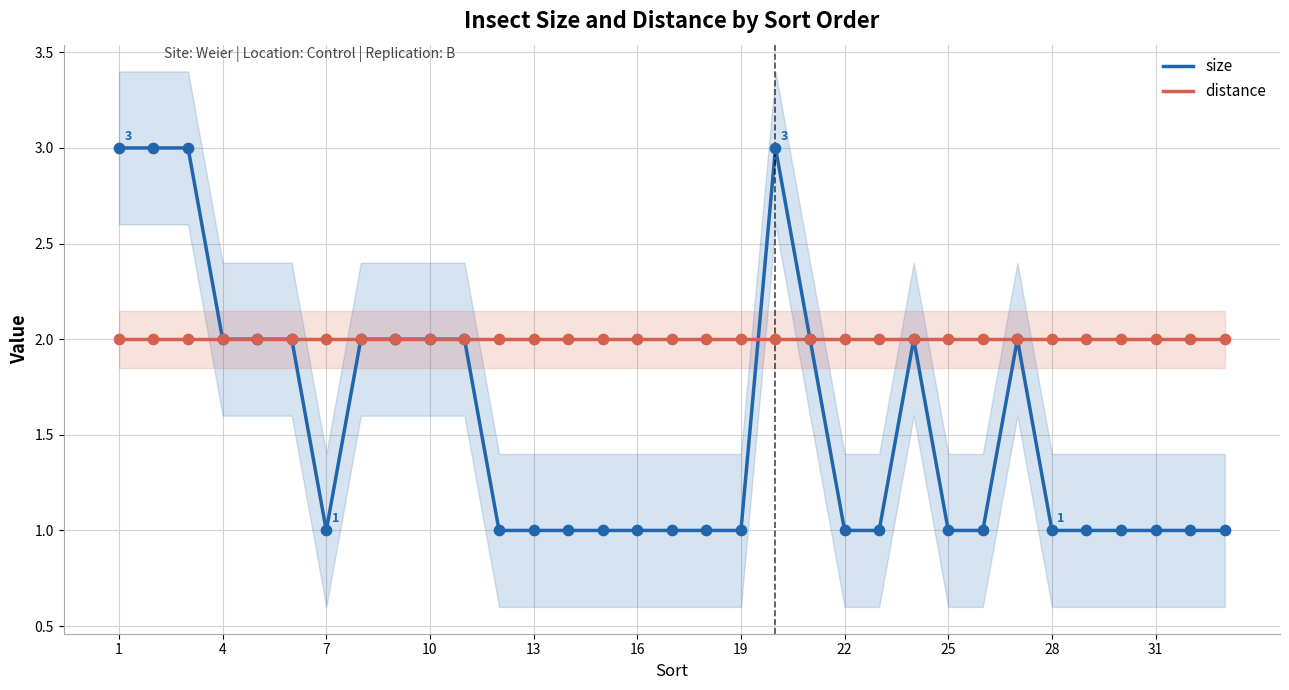

What is the highest value of the size series?

3